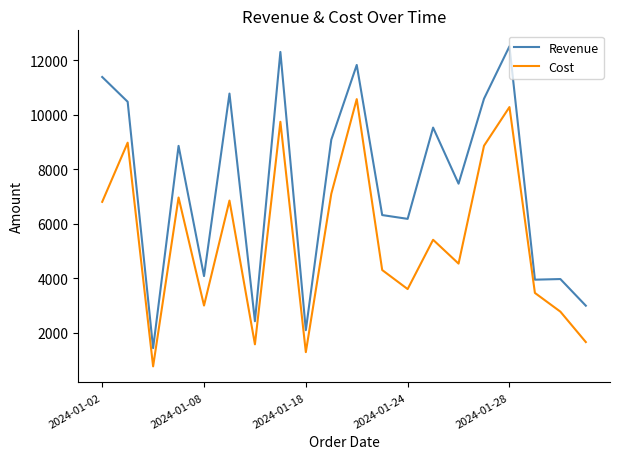

How many lines are shown in the chart?

2